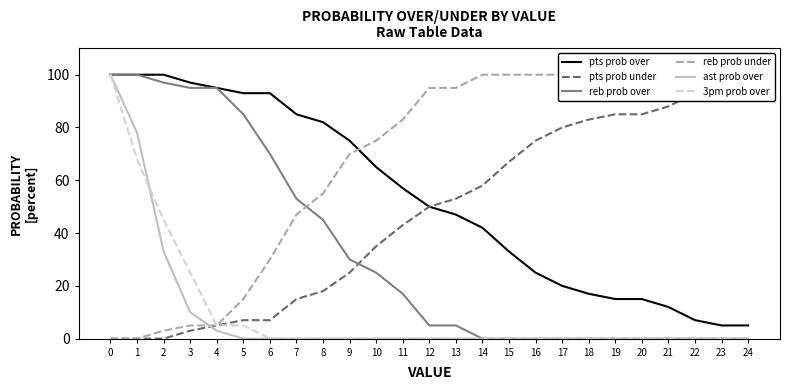

What is the value of the pts prob over point at the 6th from the left?

93